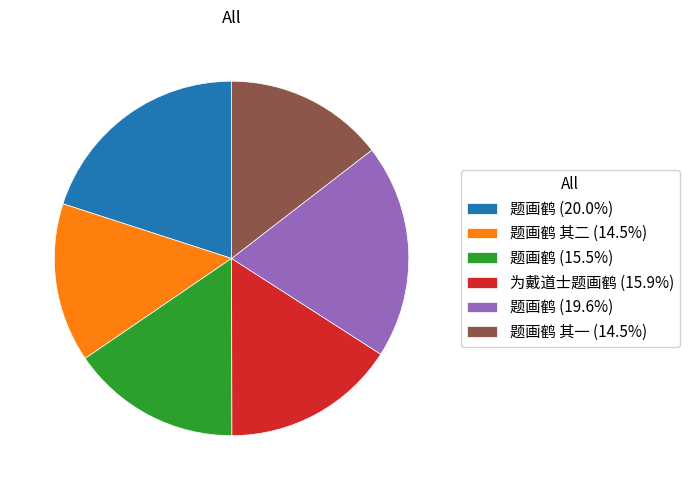

What is the ratio of the value at 题画鹤 其二 (14.5%) to the value at 题画鹤 (15.5%)?

0.9